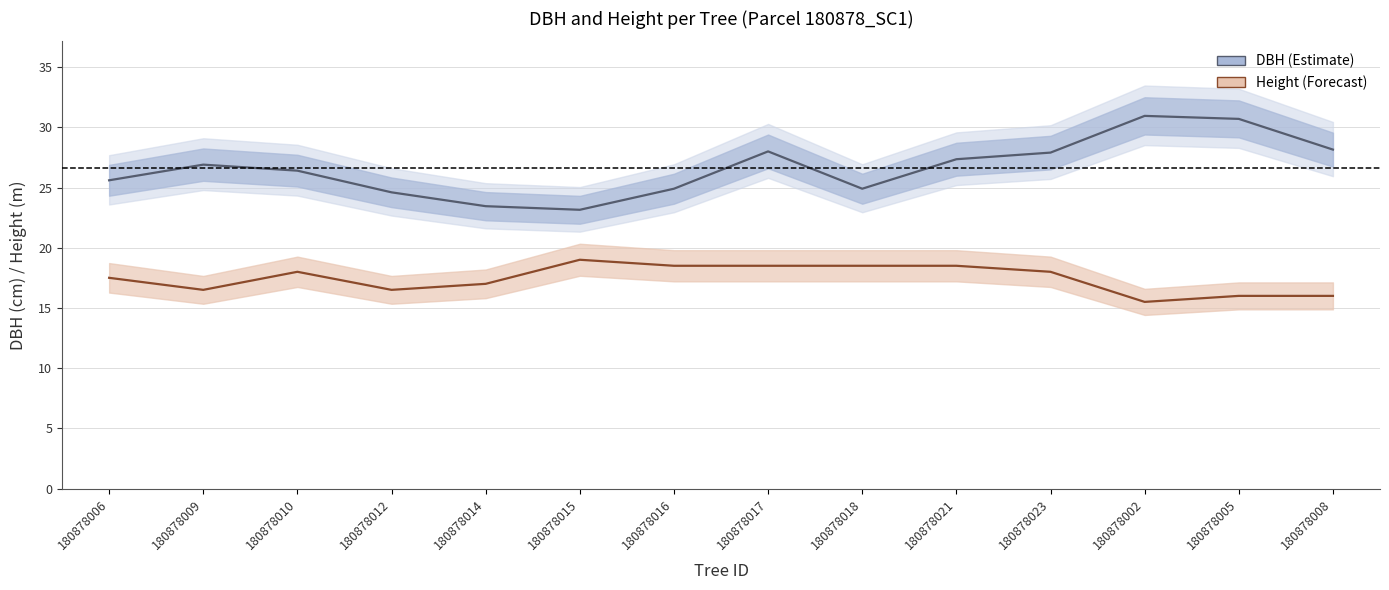

What is the total value across all series at 180878005?

46.7